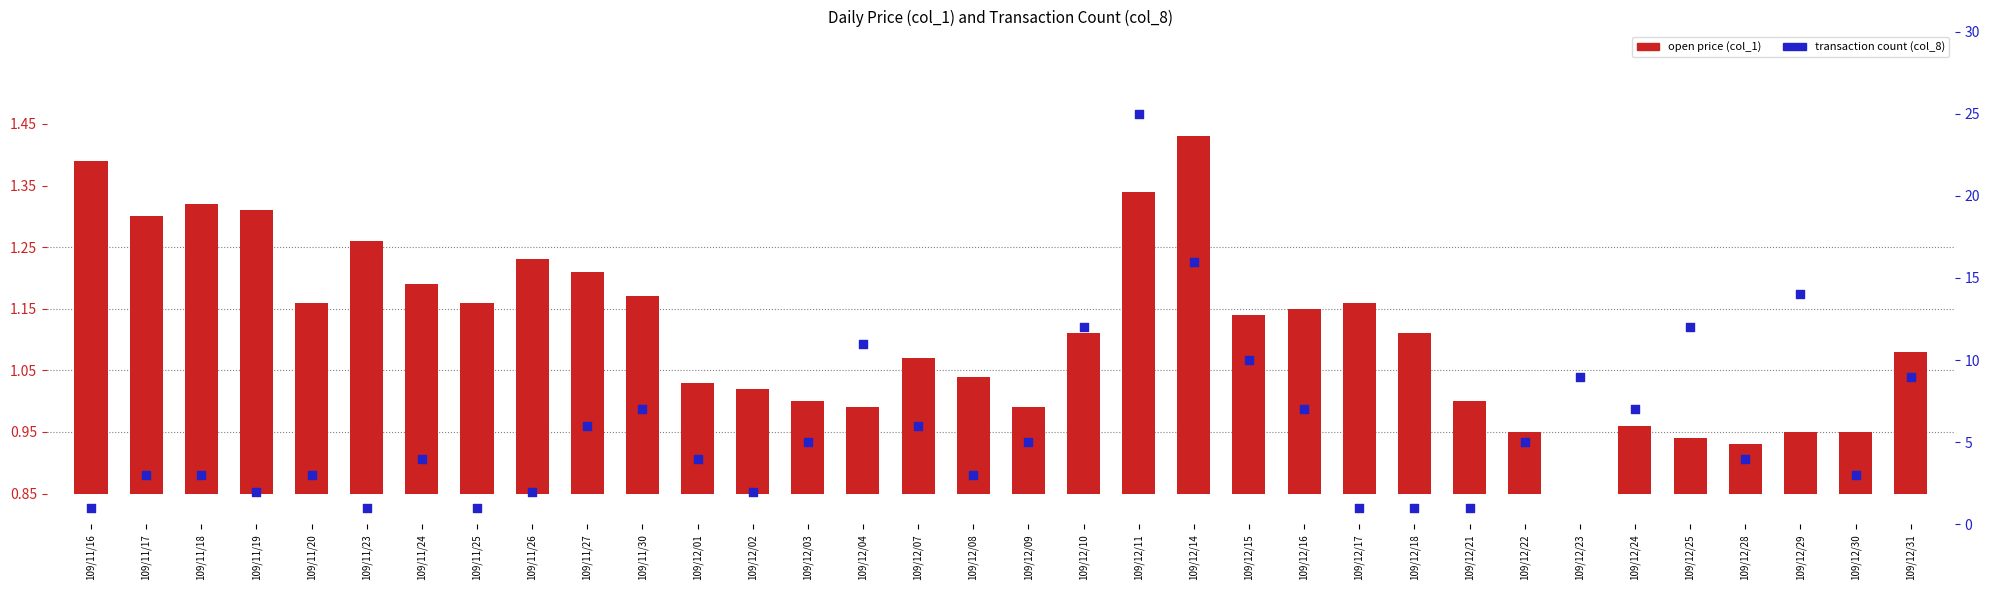

Is the value of transaction count (col_8) at 109/12/24 greater than the value of open price (col_1) at 109/12/25?

Yes